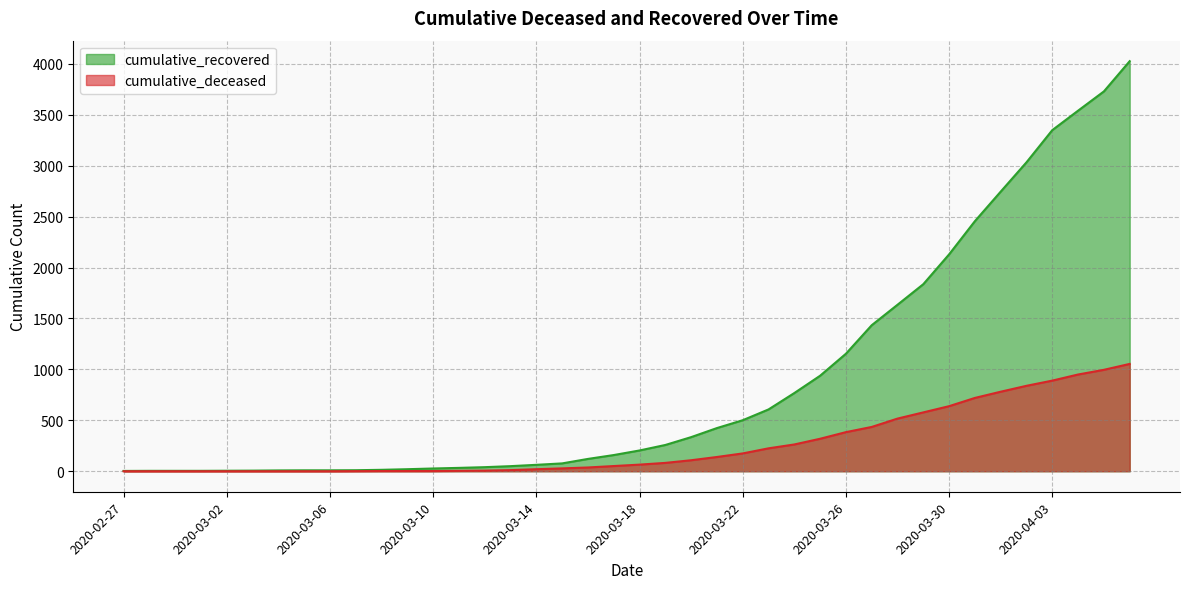

What is the approximate value of cumulative_deceased at 2020-04-03?

890